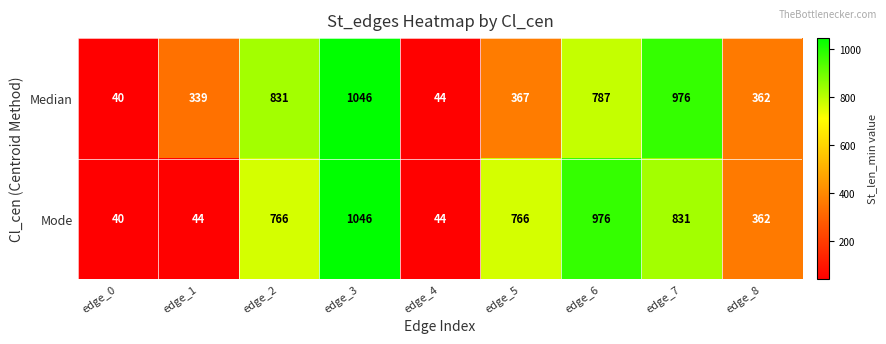

What is the maximum value shown in the chart?

1046